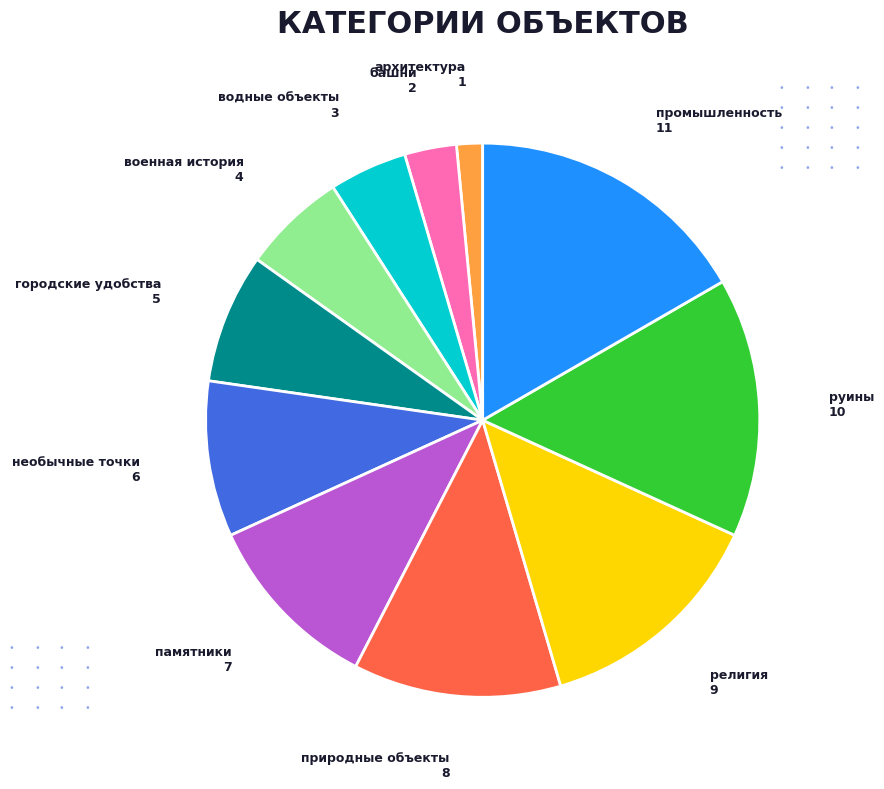

The руины slice represents 24% of the pie. True or false?

False